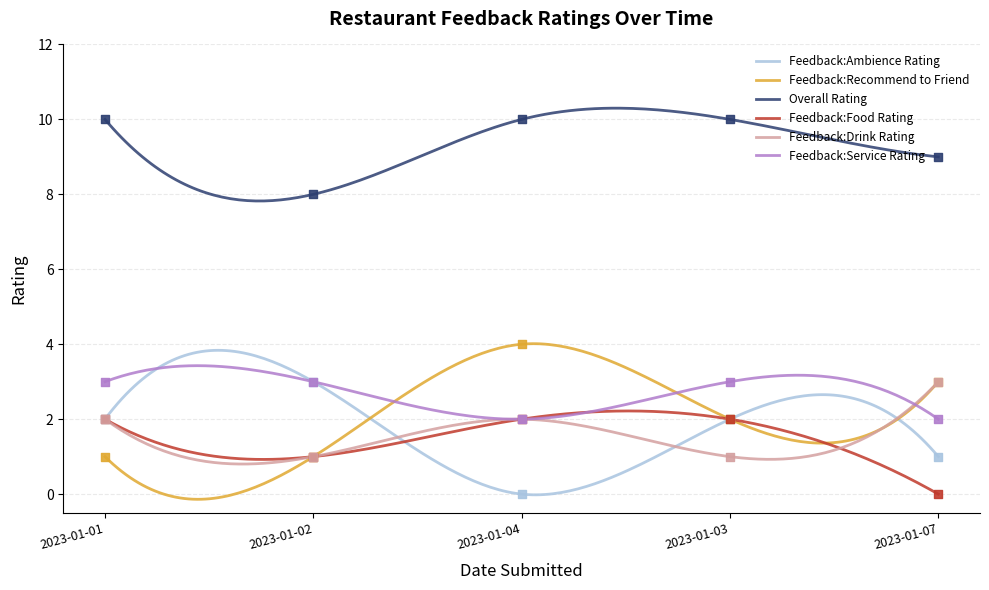

At how many categories does at least one series exceed 9?

3